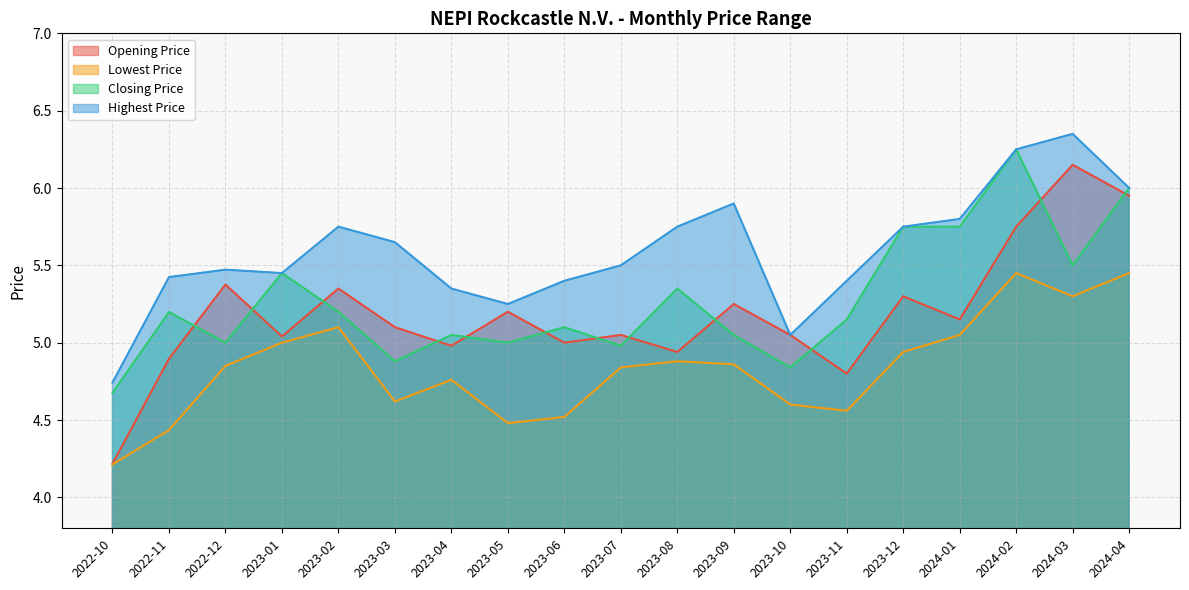

At 2023-01, list the series in order from largest to smallest.

Closing Price, Highest Price, Opening Price, Lowest Price